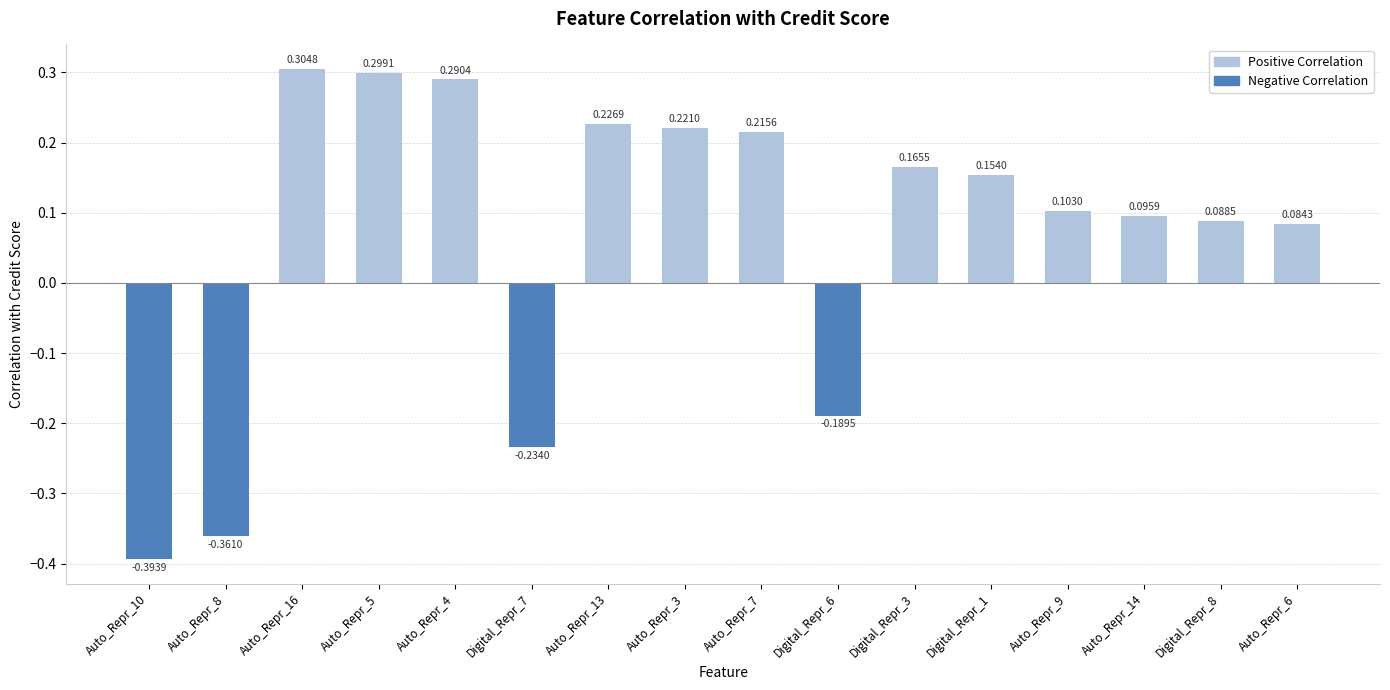

What is the sum of all values?

1.1